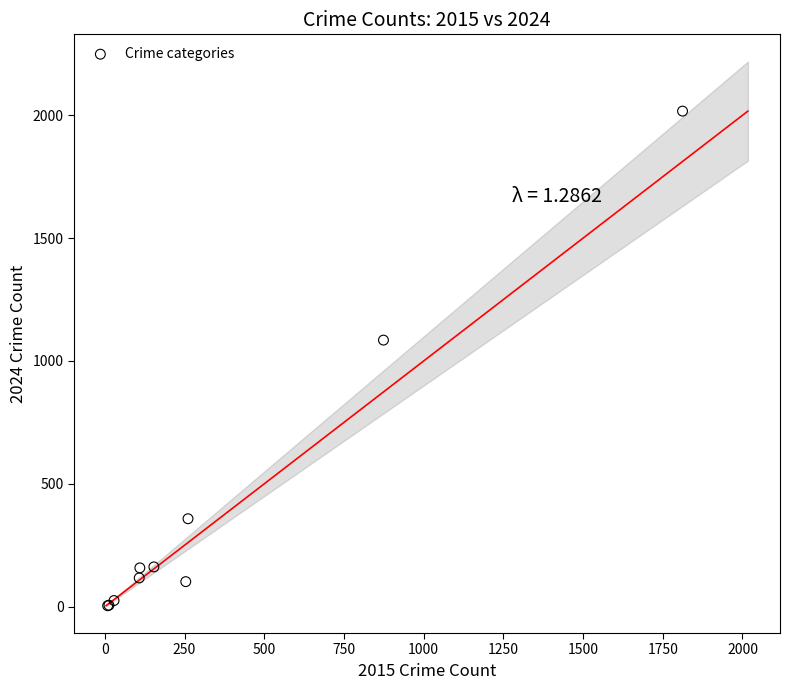

What Y value in the scatter plot is closest to 1010?

1085